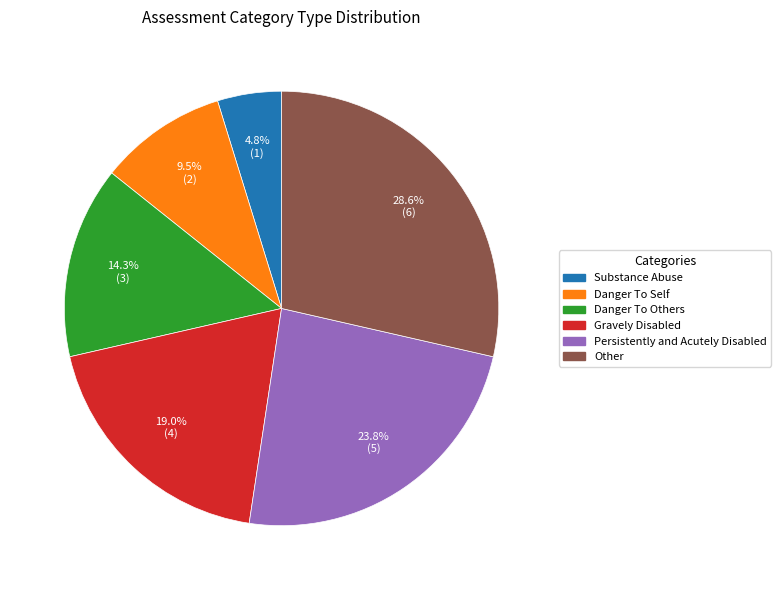

How many slices are in this pie chart?

6